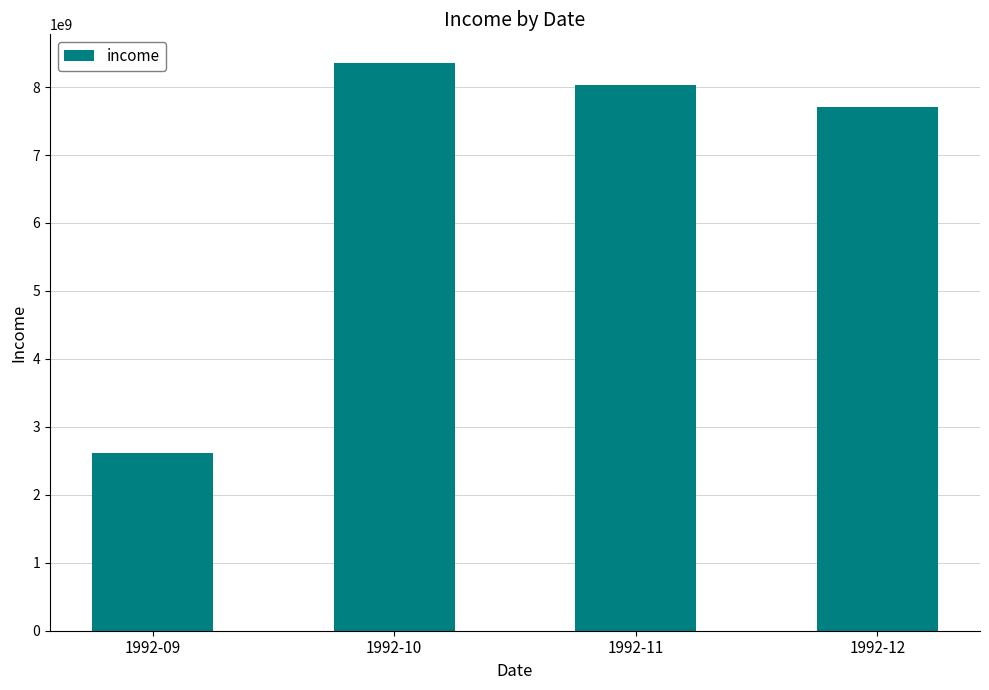

What is the value of the 3rd bar from the left?

8031353738